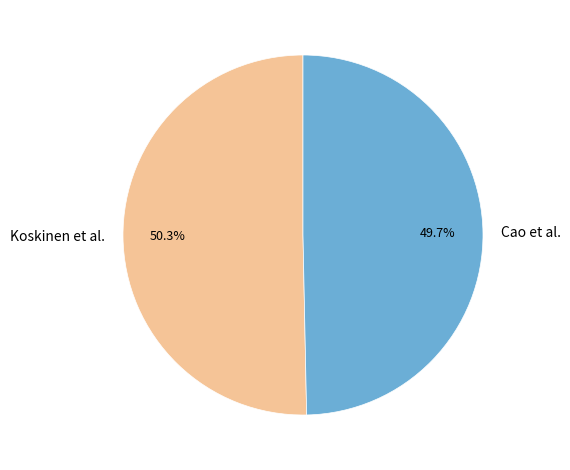

What is the largest slice in the pie chart?

Koskinen et al.